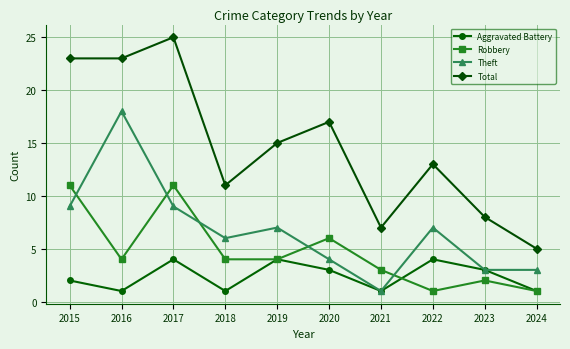

Count the number of data series in this chart.

4